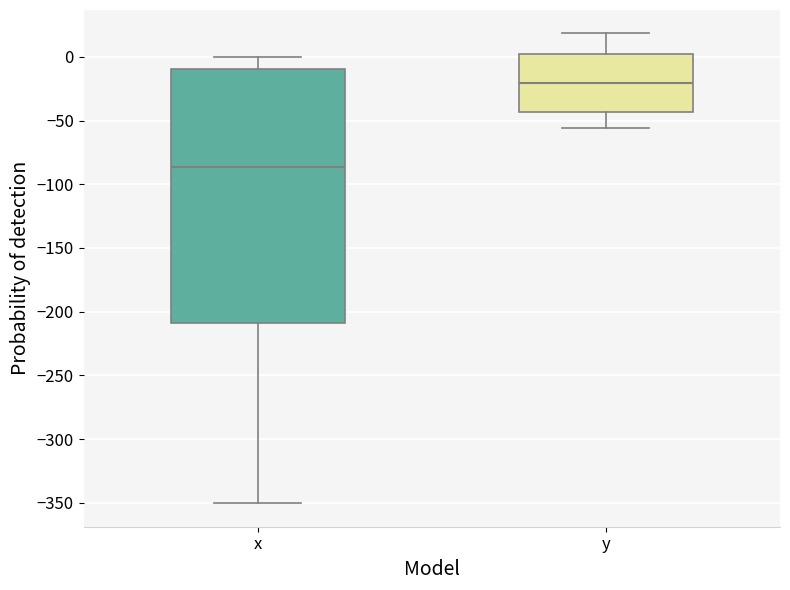

Reading left to right, transcribe this box plot: for each box, give where its median line is, the range the box spans, and where its two whiskers end, as read against the y-axis. The values are not printed on the chart, so give them approximately, as read against the axis.

x: median -85, box -210 to -10, whiskers -350 to 0
y: median -20, box -45 to 0, whiskers -55 to 20